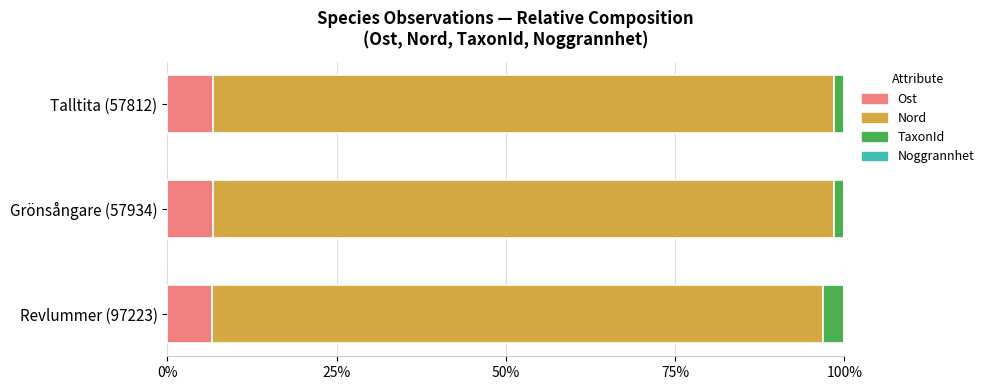

What is the maximum value for Ost?

6.7